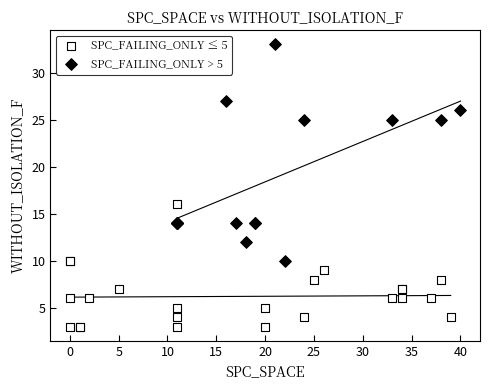

Which series reaches the minimum Y coordinate?

SPC_FAILING_ONLY ≤ 5